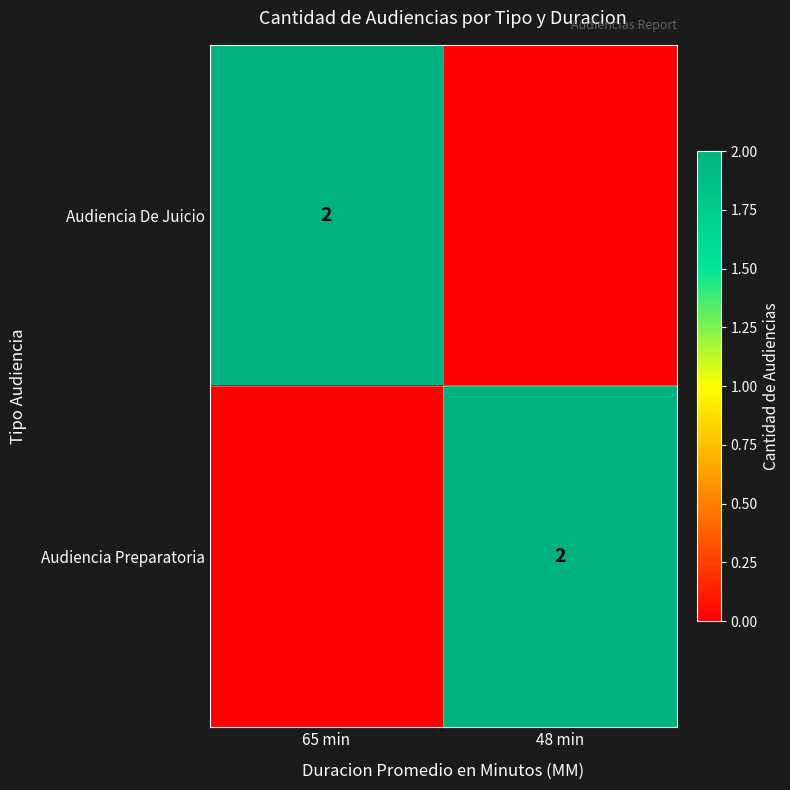

The value of Audiencia Preparatoria at 48 min is 2. True or false?

True